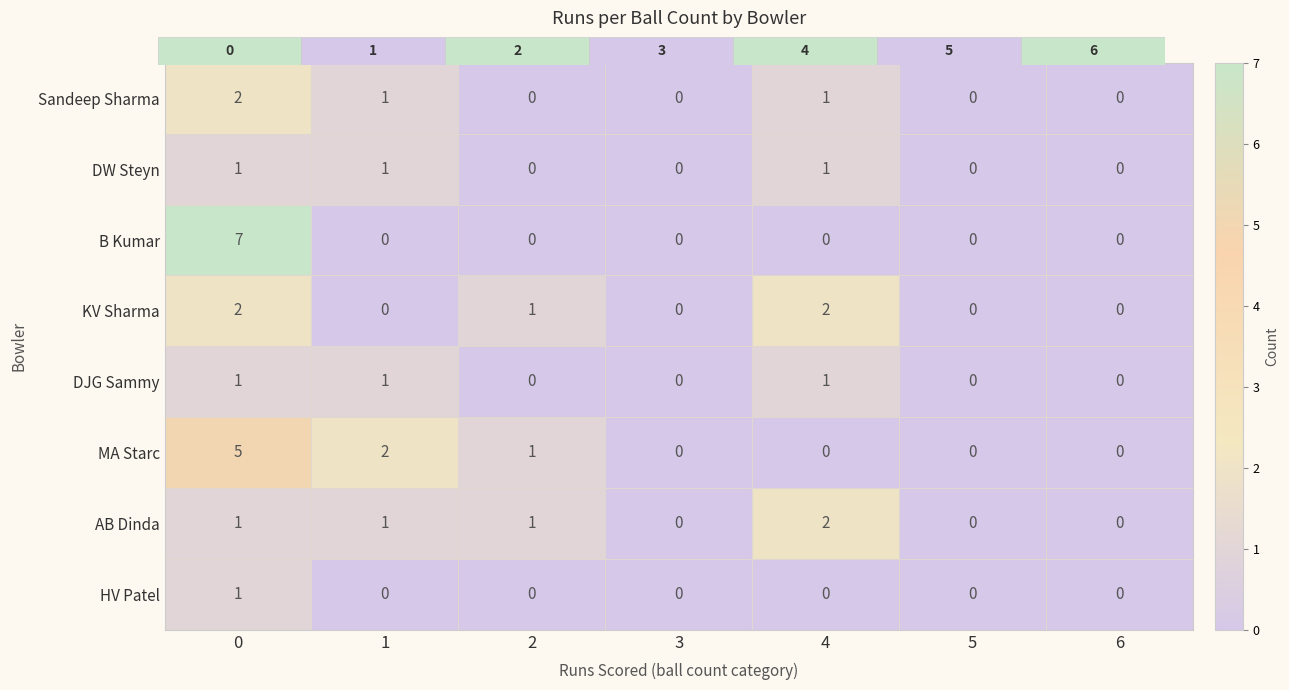

Which series has the largest total across all categories?

MA Starc